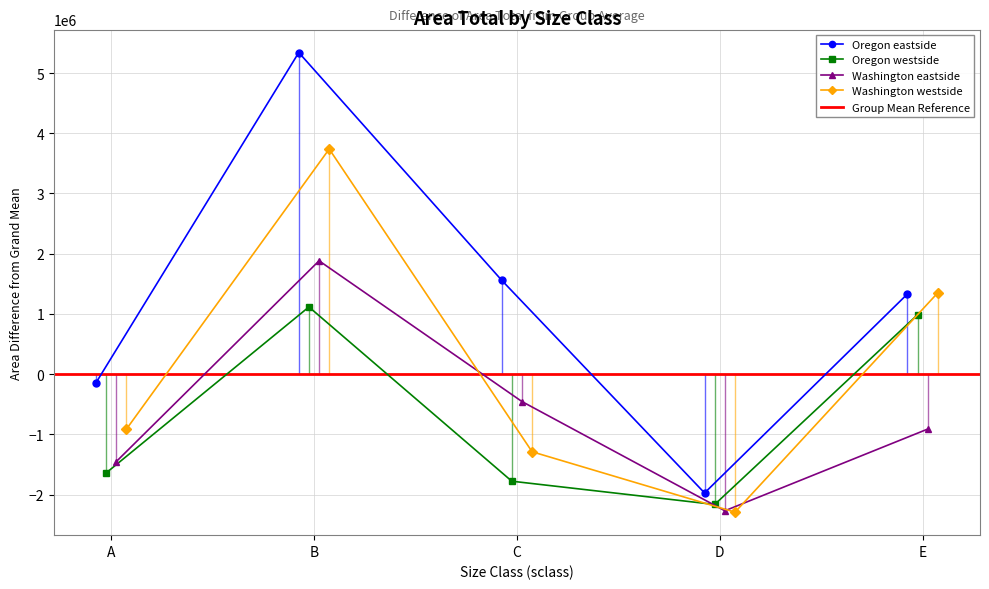

At how many categories does at least one series exceed 36239?

3